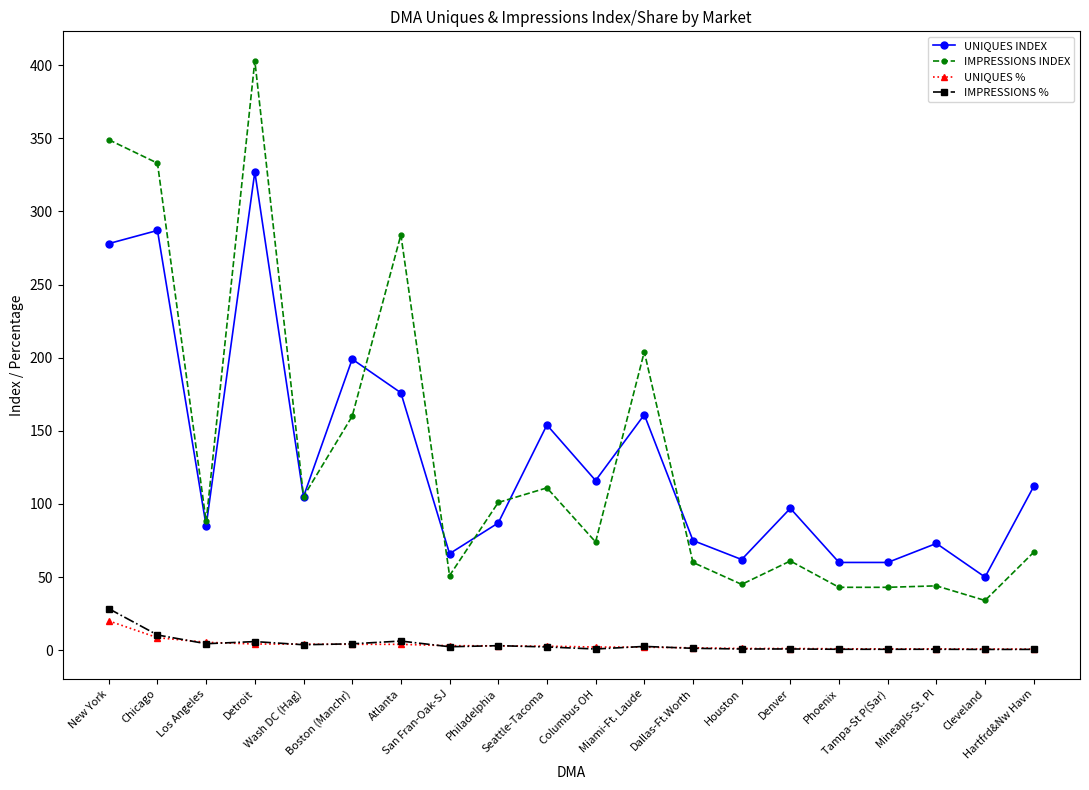

True or false: UNIQUES INDEX has more than 1 points higher than both neighbors.

True